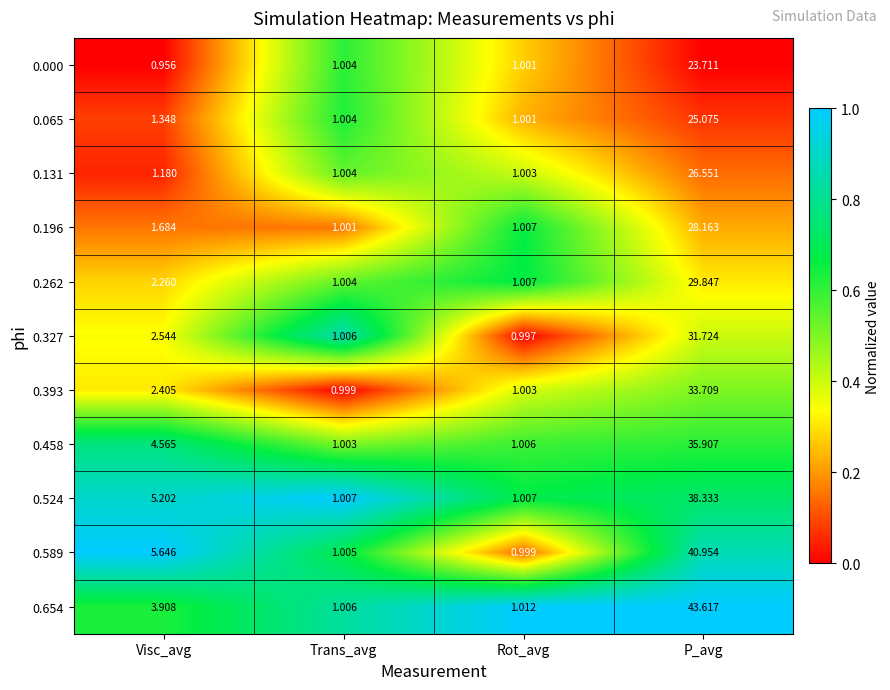

At which label is 0.327 closest to 16?

Visc_avg